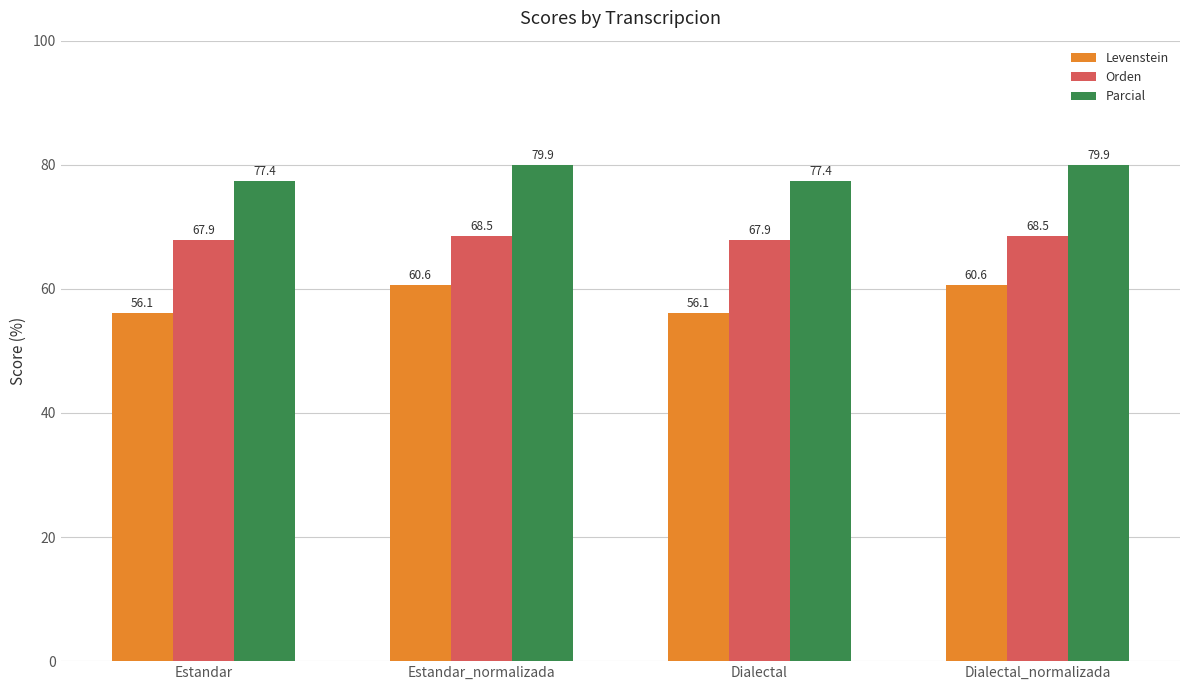

How many data points in Parcial are above 79?

2